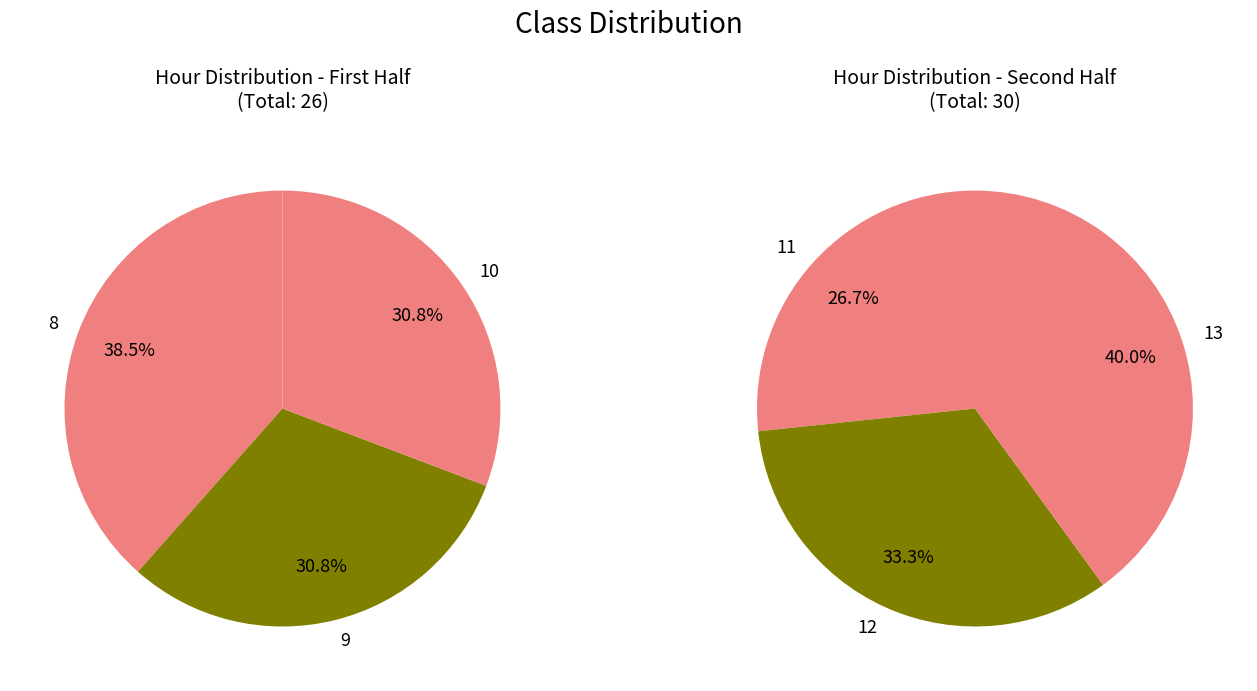

What is the change in value from 9 to 12?

+2